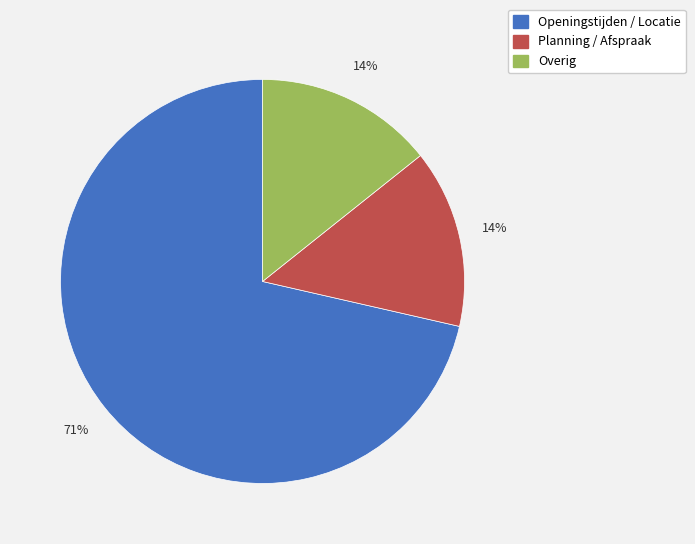

Is there any slice that represents more than half of the pie?

Yes